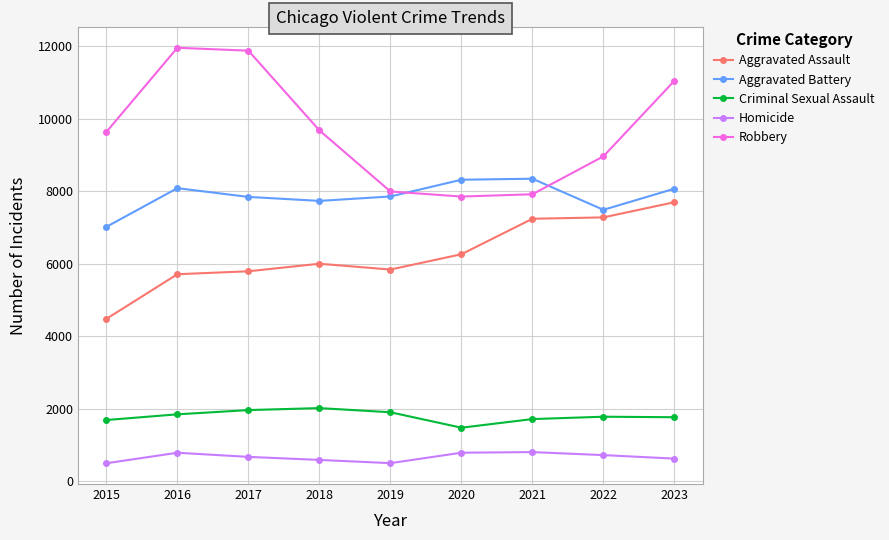

Which series has the widest spread of values?

Robbery